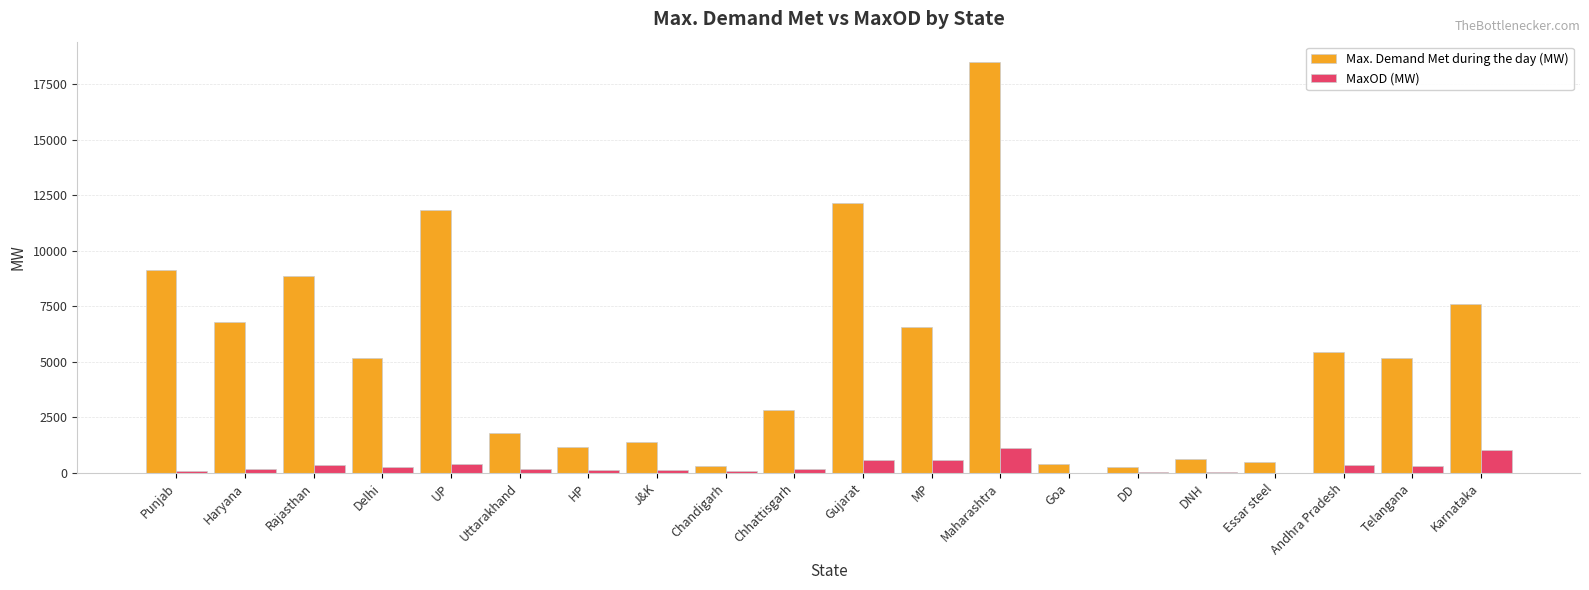

Between Punjab and Maharashtra, which series saw the biggest shift?

Max. Demand Met during the day (MW)